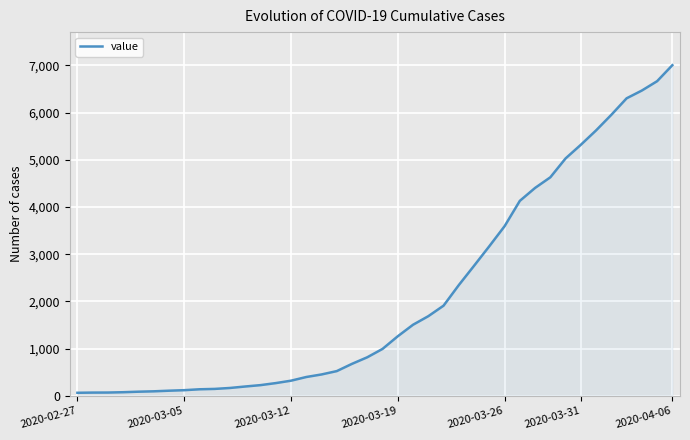

What is the difference between the maximum and minimum values?

6939